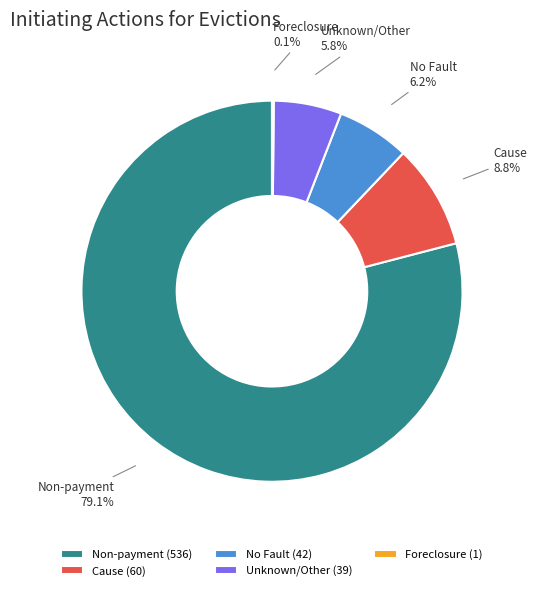

What is the largest slice in the pie chart?

Non-payment